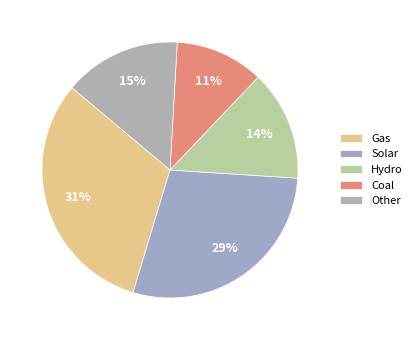

Count the number of slices in the pie.

5